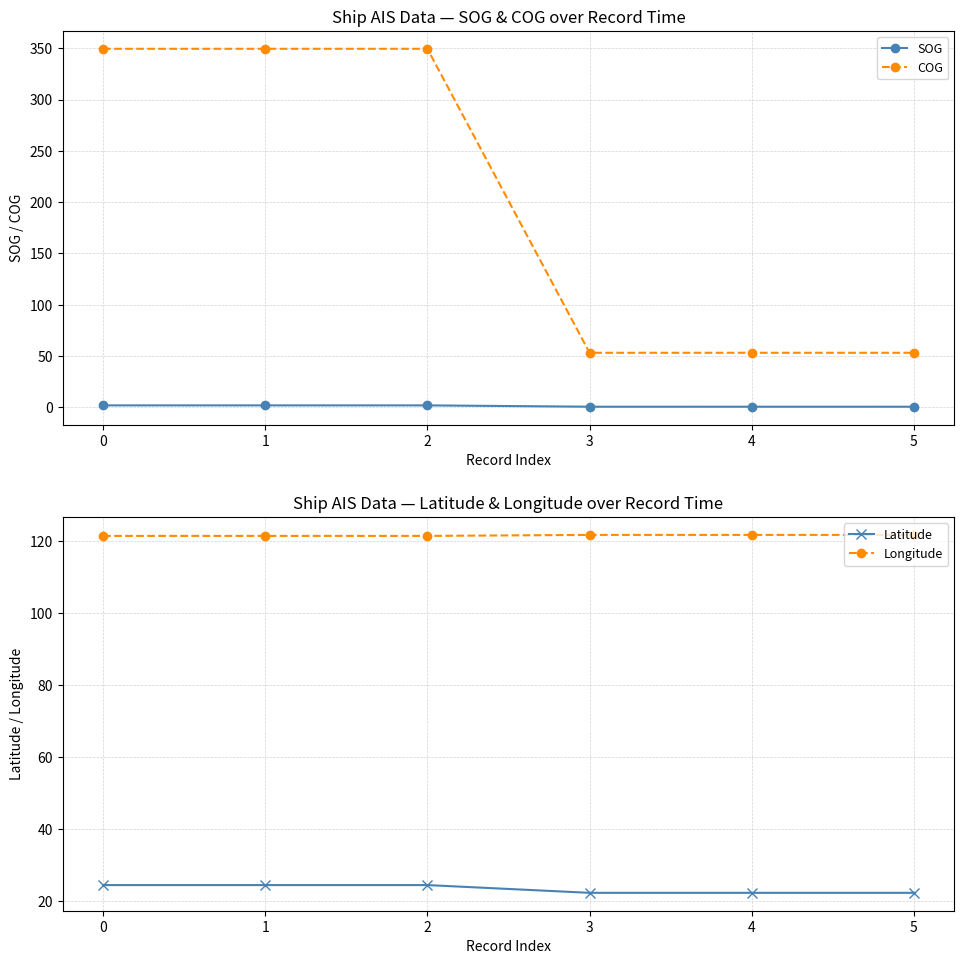

True or false: Latitude and Longitude intersect in this chart.

False